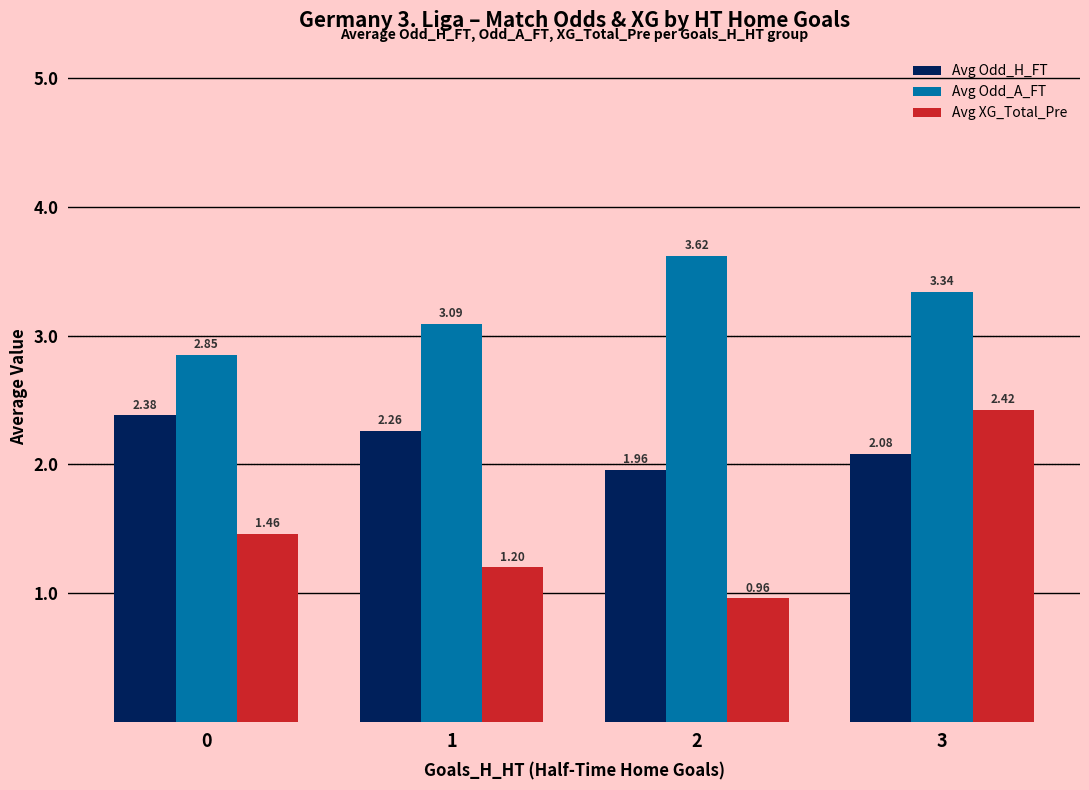

What is the difference between the Avg Odd_H_FT values at 1 and 2?

0.3